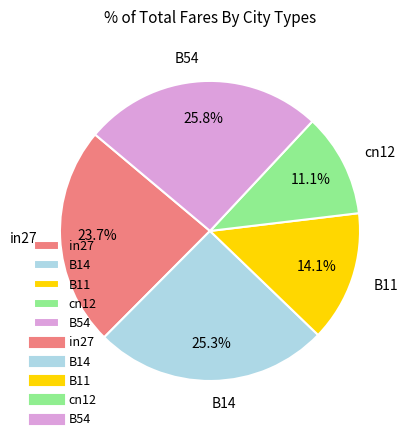

What percentage do B11 and B14 together represent?

39.4%